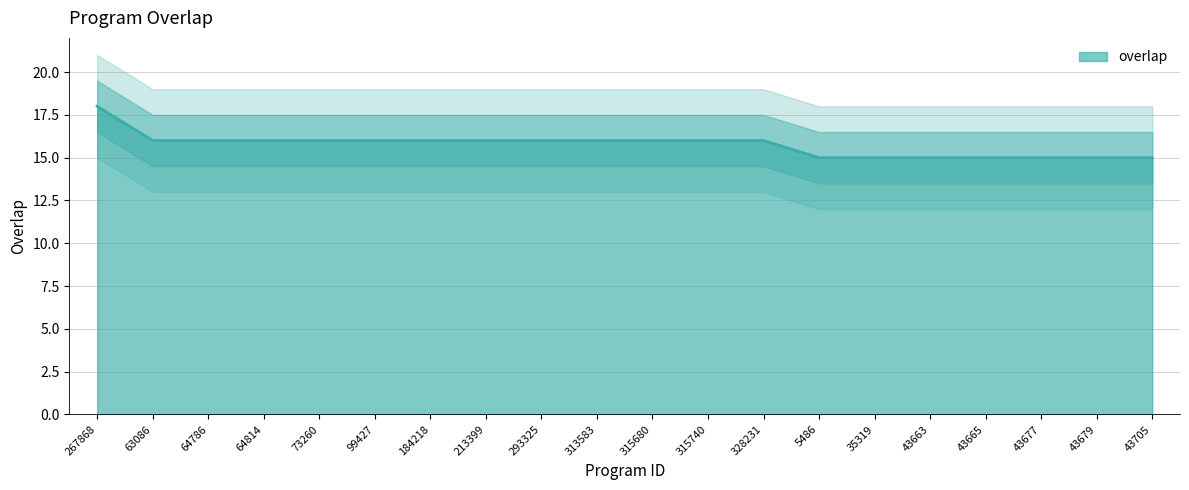

The chart shows a value of 16 at 64814. True or false?

True